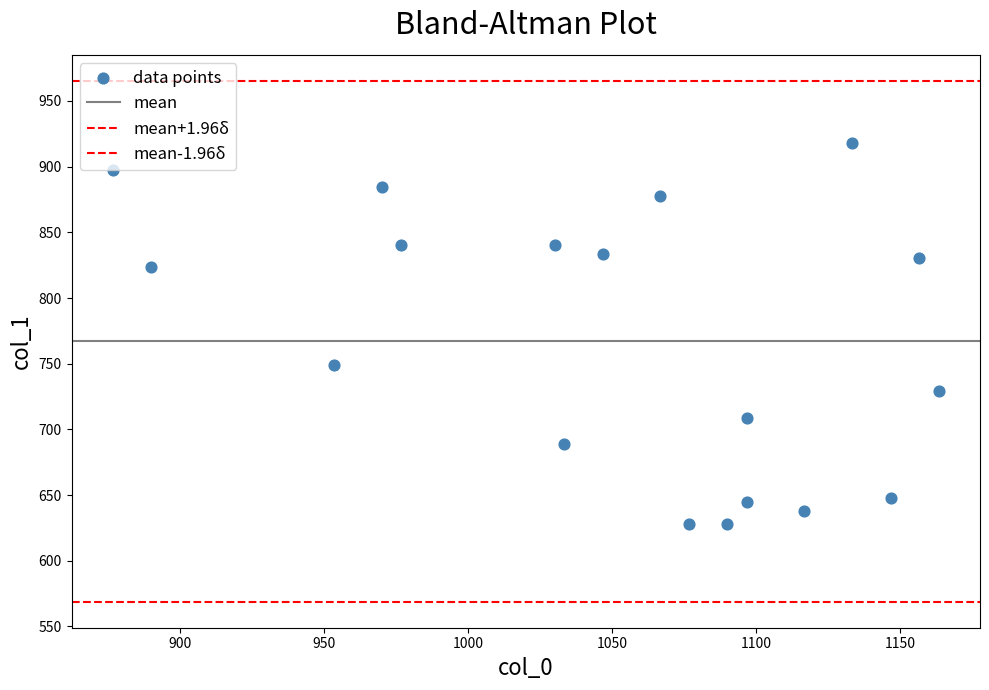

How many data points are displayed?

18